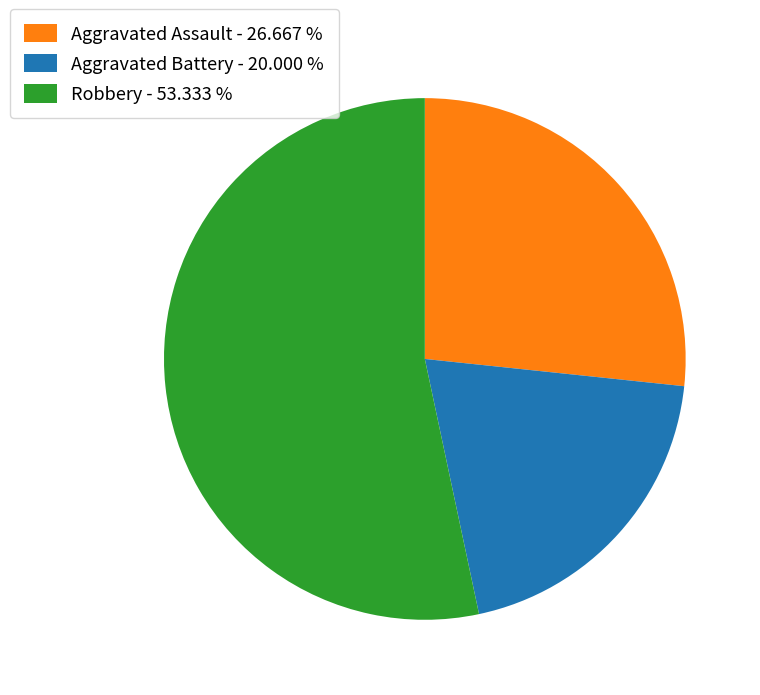

Approximately how many times larger is the value at Aggravated Assault - 26.667 % compared to Aggravated Battery - 20.000 %?

1.3